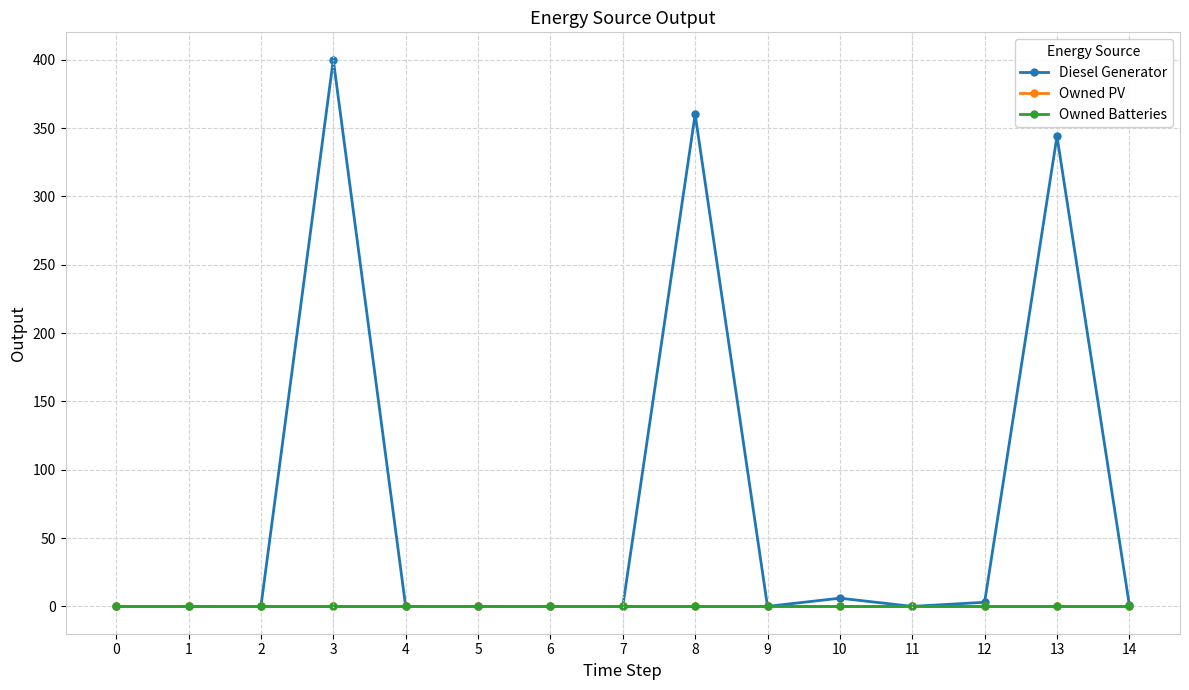

Which series has the largest total across all categories?

Diesel Generator